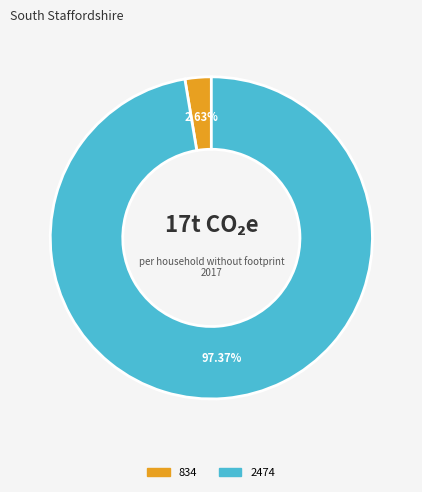

How many segments does this pie chart have?

2